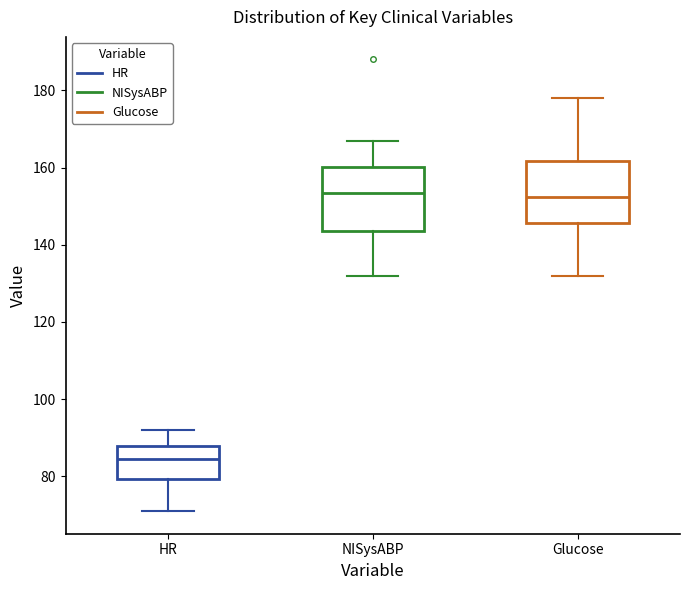

Reading left to right, read every box against the y-axis: the position of its median line, the range the box covers, and the ends of its whiskers. The values are not printed on the chart, so give them approximately, as read against the axis.

HR: median 84, box 80 to 88, whiskers 72 to 92
NISysABP: median 154, box 144 to 160, whiskers 132 to 168
Glucose: median 152, box 146 to 162, whiskers 132 to 178